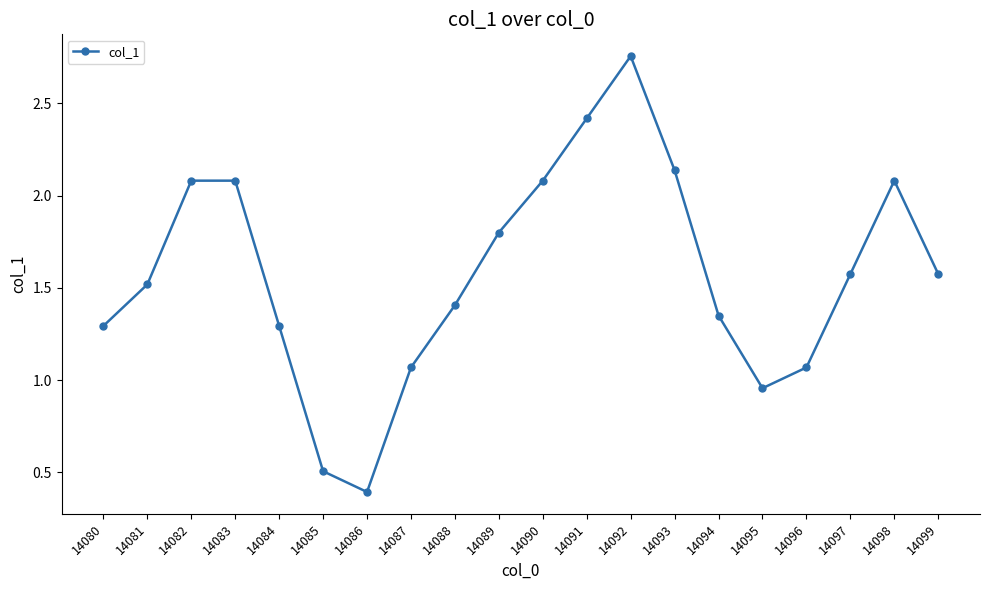

Between 14081 and 14080, which is larger?

14081